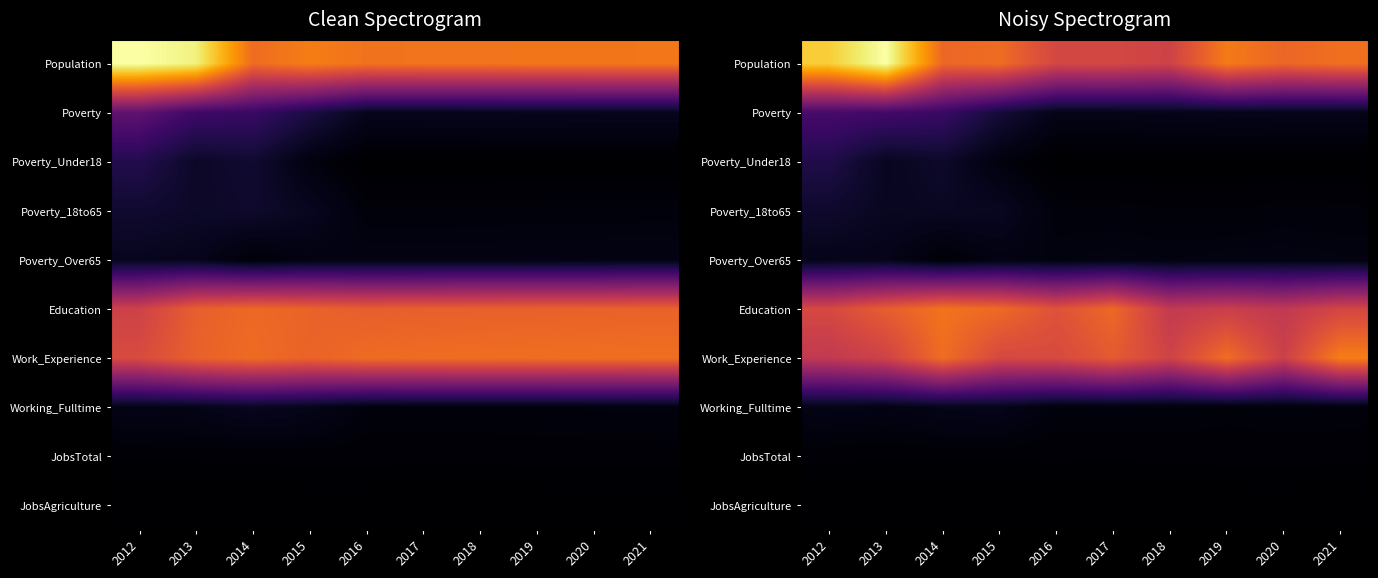

List the series in order of their peak value, lowest first.

JobsAgriculture, JobsTotal, Poverty_Over65, Working_Fulltime, Poverty_18to65, Poverty_Under18, Poverty, Education, Work_Experience, Population